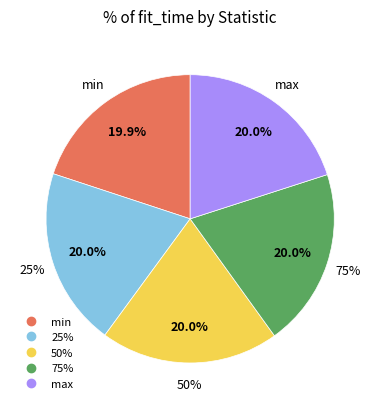

Is there any slice that represents more than half of the pie?

No